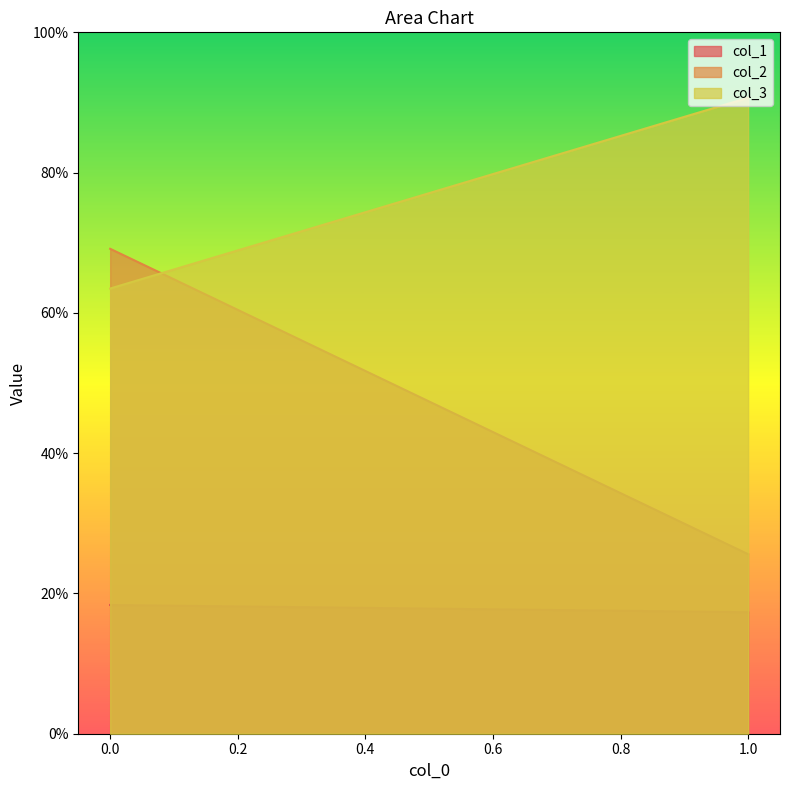

What are all the series names shown in the legend?

col_1, col_2, col_3